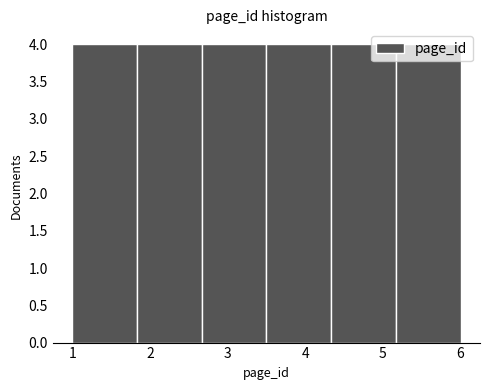

How tall is the bar that spans 4.3 to 5.2 on the x-axis? Neither the bar edges nor the heights are printed on the chart, so give them approximately, as read against the axes.

4